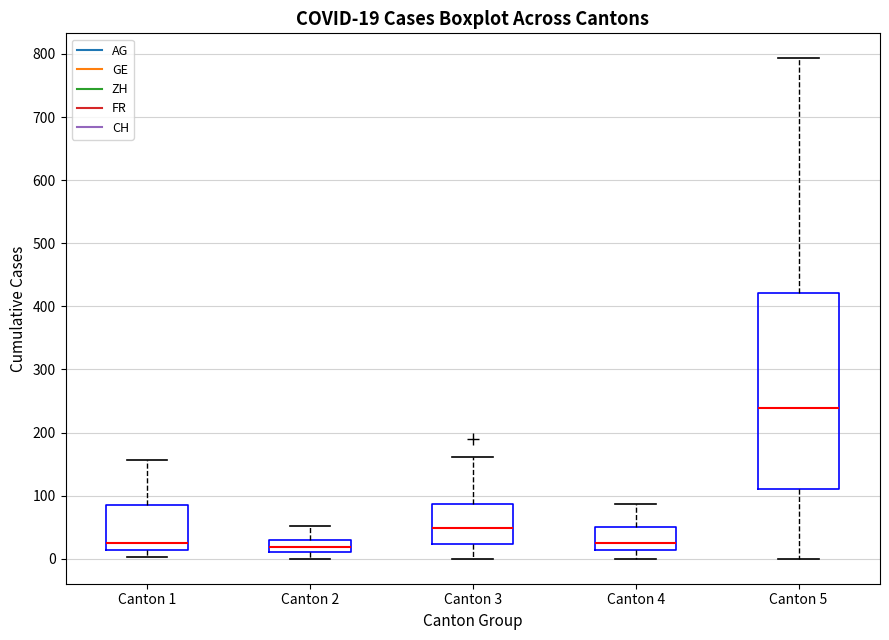

Comparing the boxes themselves (not the whiskers), which one is the tallest?

Canton 5